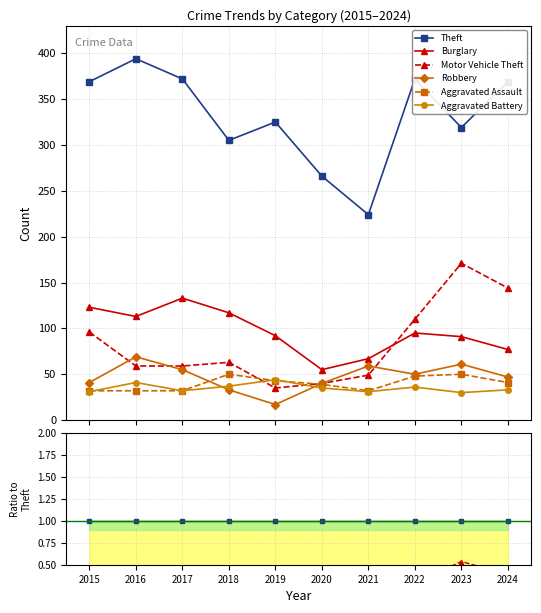

How many times do Motor Vehicle Theft and Robbery cross each other?

3